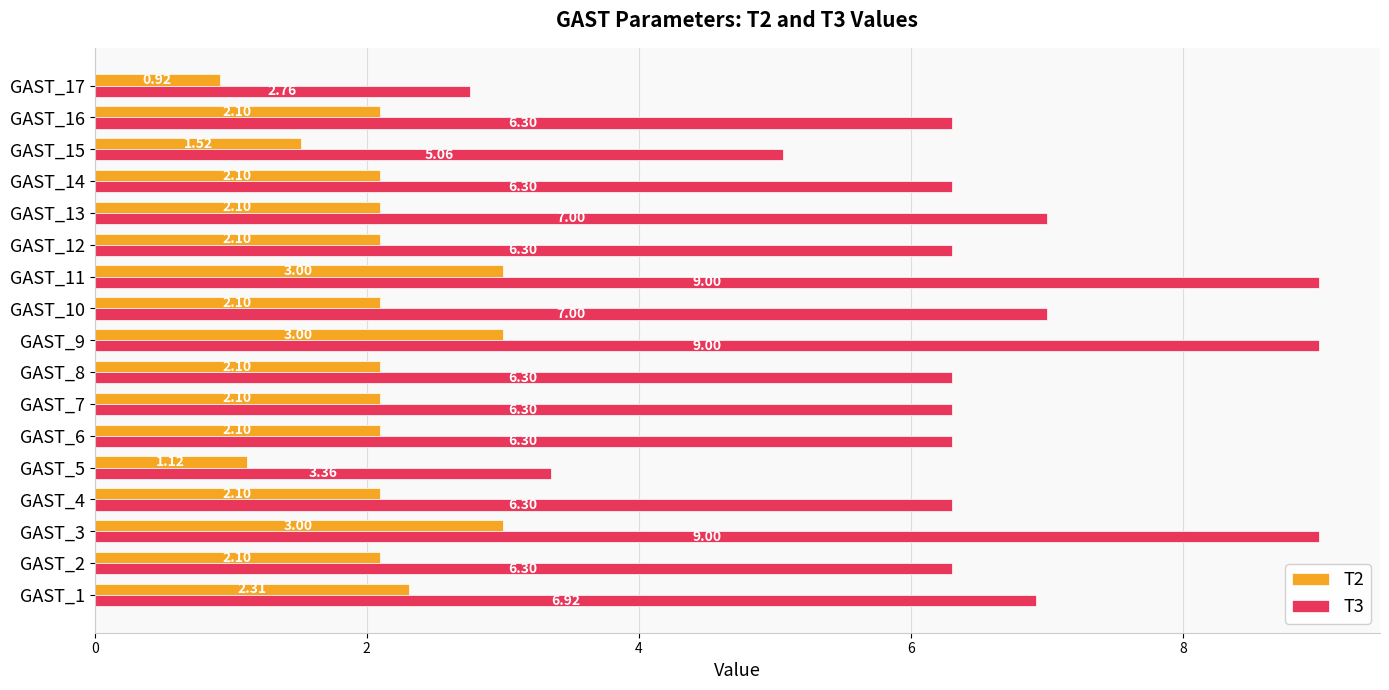

What is the spread (max minus min) of values at GAST_3?

6.0